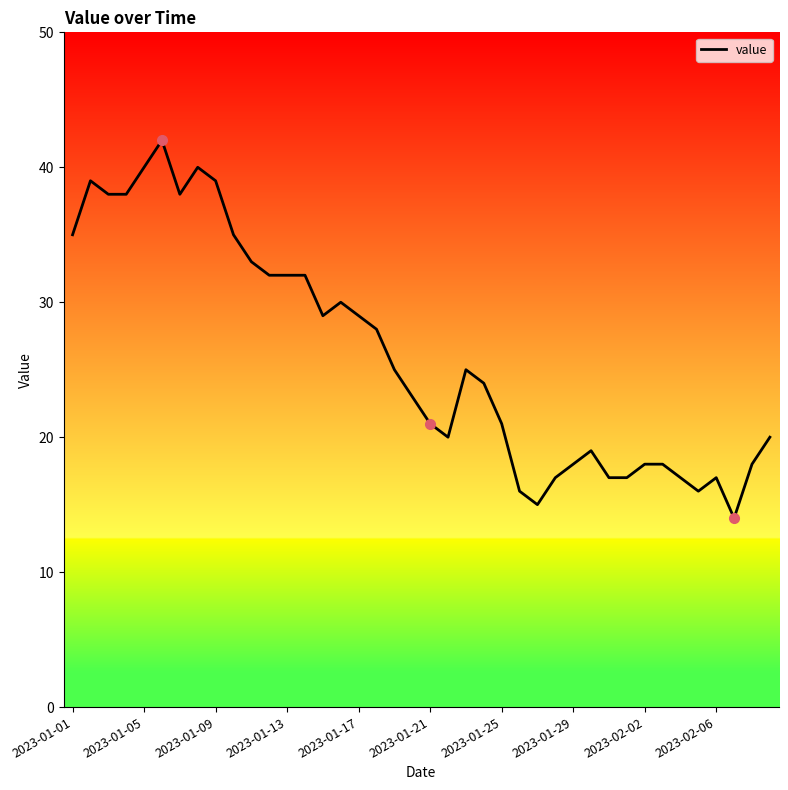

What is the greatest value displayed?

42